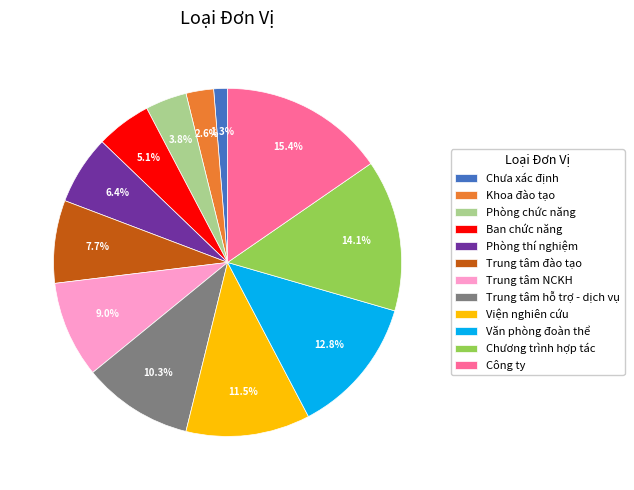

Which slice is the smallest?

Chưa xác định